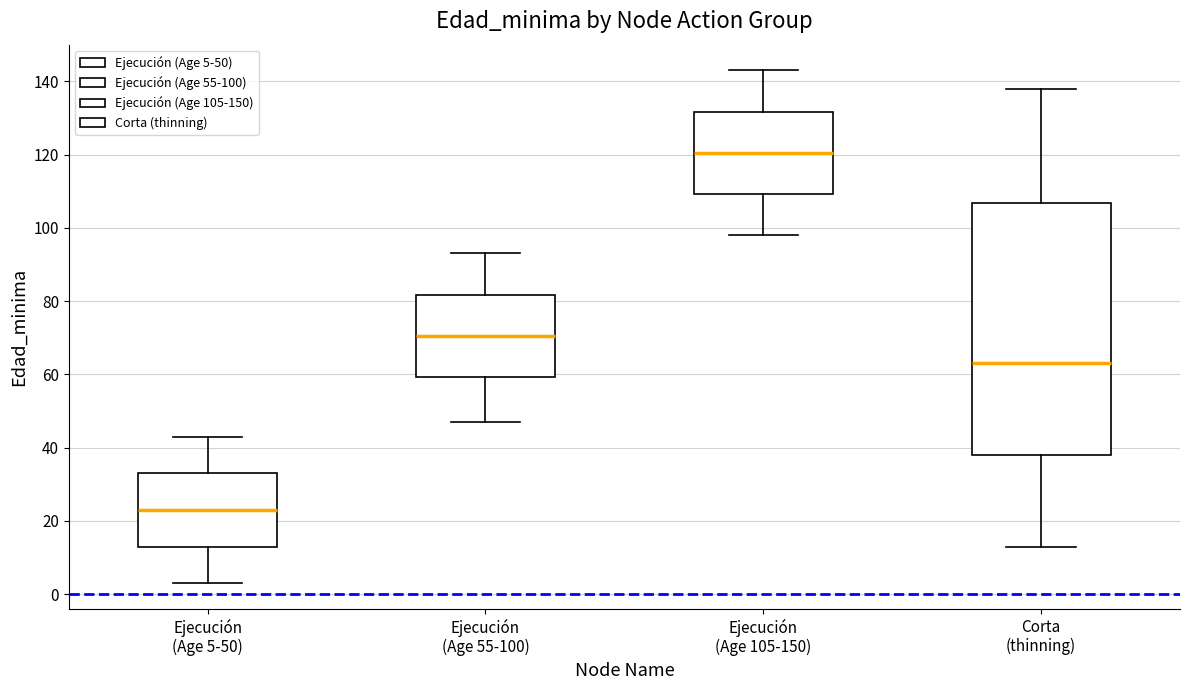

Reading left to right, transcribe this box plot: for each box, give where its median line is, the range the box spans, and where its two whiskers end, as read against the y-axis. The values are not printed on the chart, so give them approximately, as read against the axis.

Ejecución (Age 5-50): median 24, box 14 to 34, whiskers 4 to 44
Ejecución (Age 55-100): median 70, box 60 to 82, whiskers 48 to 94
Ejecución (Age 105-150): median 120, box 110 to 132, whiskers 98 to 144
Corta (thinning): median 64, box 38 to 106, whiskers 14 to 138